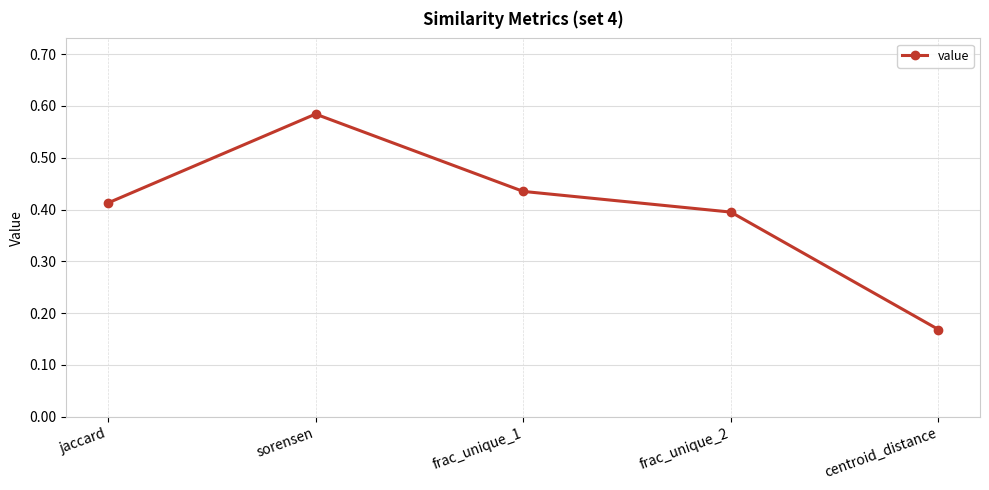

Which category has the lowest value across all series?

centroid_distance